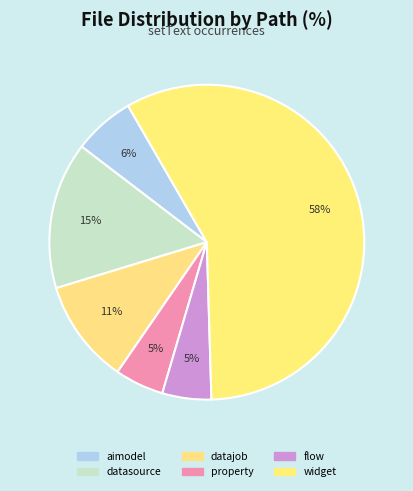

How many segments does this pie chart have?

6